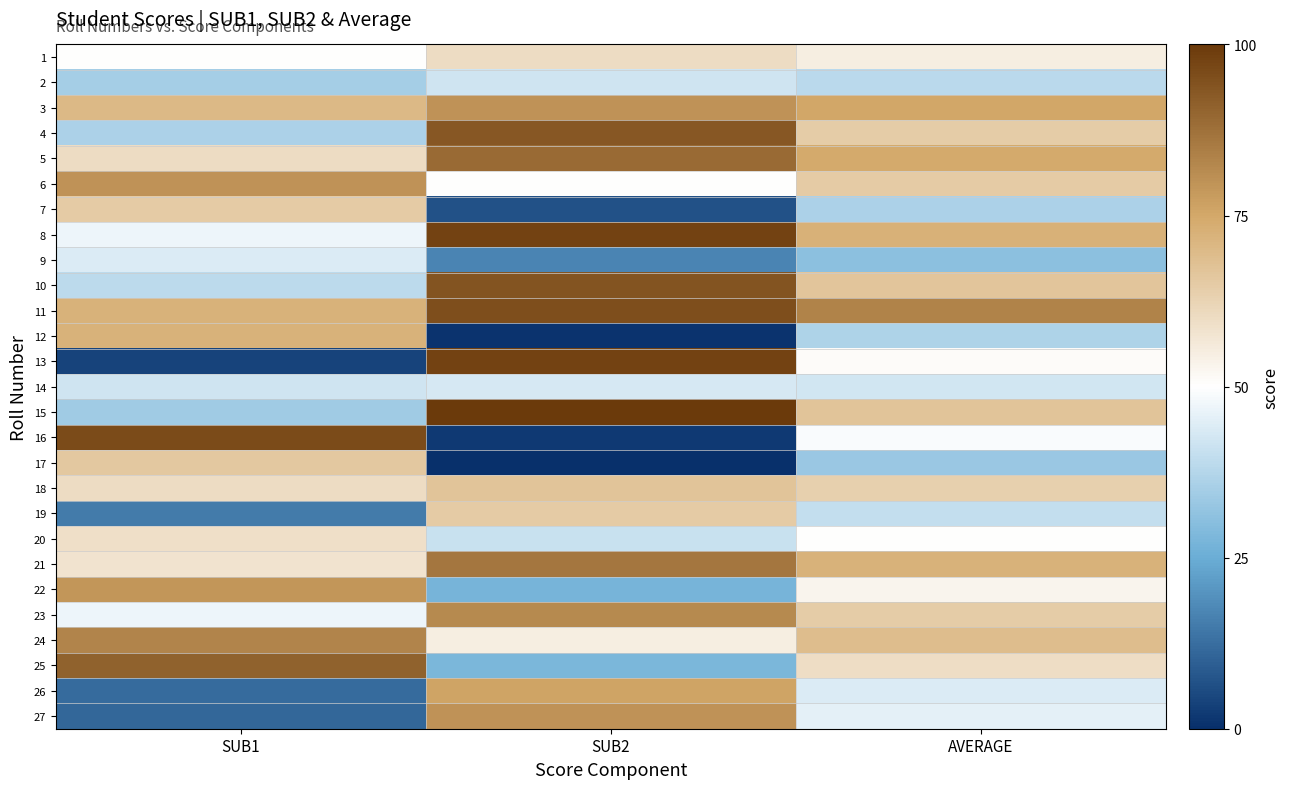

Rank the series at SUB2 from lowest to highest value.

17, 12, 16, 7, 9, 22, 25, 20, 2, 14, 6, 24, 1, 19, 18, 26, 3, 27, 23, 21, 5, 4, 10, 11, 8, 13, 15